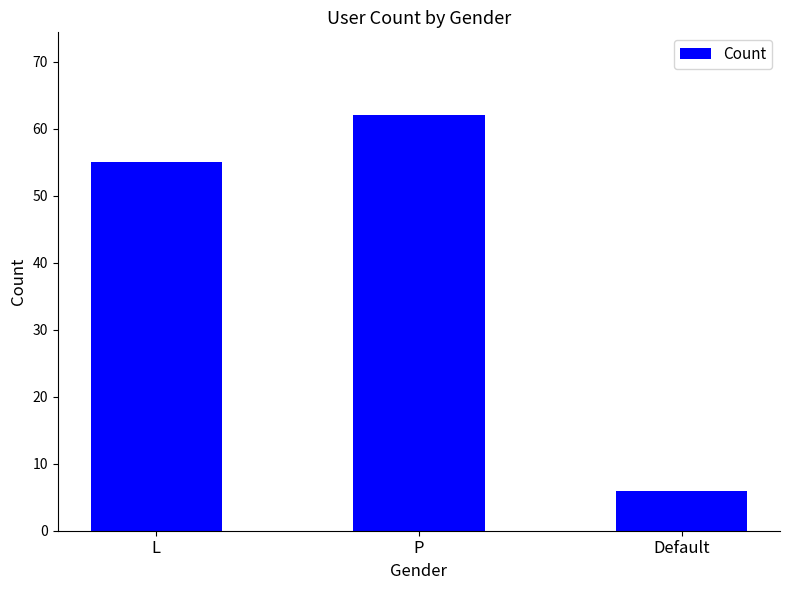

At which label is the value closest to 34?

L